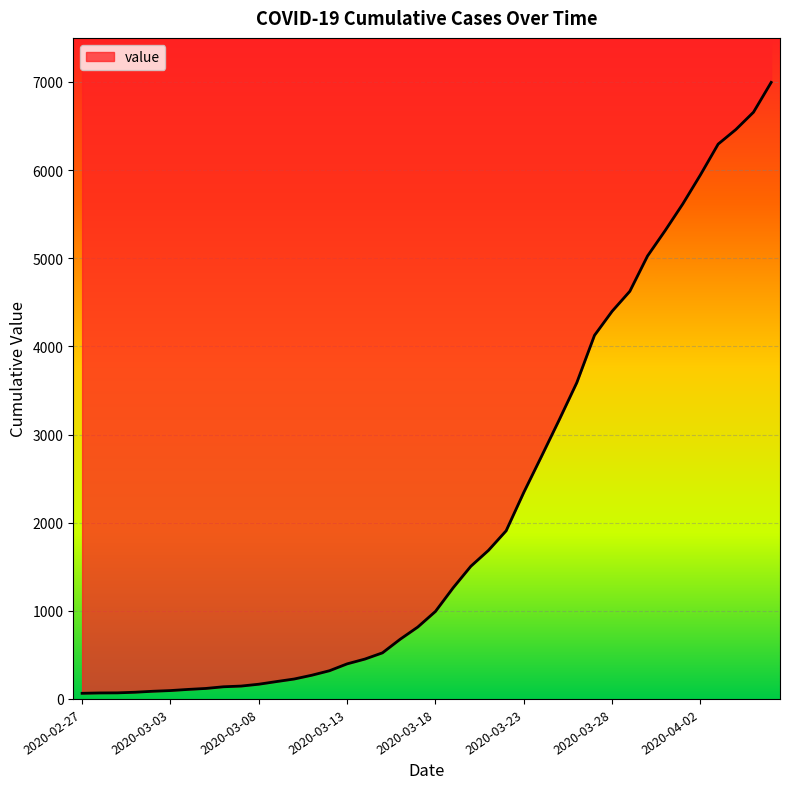

Reading left to right, extract all data points from this chart.

2020-02-27=64	2020-02-28=68	2020-02-29=69	2020-03-01=76	2020-03-02=87	2020-03-03=95	2020-03-04=108	2020-03-05=119	2020-03-06=138	2020-03-07=146	2020-03-08=167	2020-03-09=197	2020-03-10=226	2020-03-11=269	2020-03-12=320	2020-03-13=398	2020-03-14=452	2020-03-15=523	2020-03-16=677	2020-03-17=816	2020-03-18=993	2020-03-19=1261	2020-03-20=1505	2020-03-21=1686	2020-03-22=1908	2020-03-23=2344	2020-03-24=2752	2020-03-25=3165	2020-03-26=3589	2020-03-27=4125	2020-03-28=4399	2020-03-29=4625	2020-03-30=5025	2020-03-31=5314	2020-04-01=5617	2020-04-02=5947	2020-04-03=6295	2020-04-04=6460	2020-04-05=6657	2020-04-06=6995